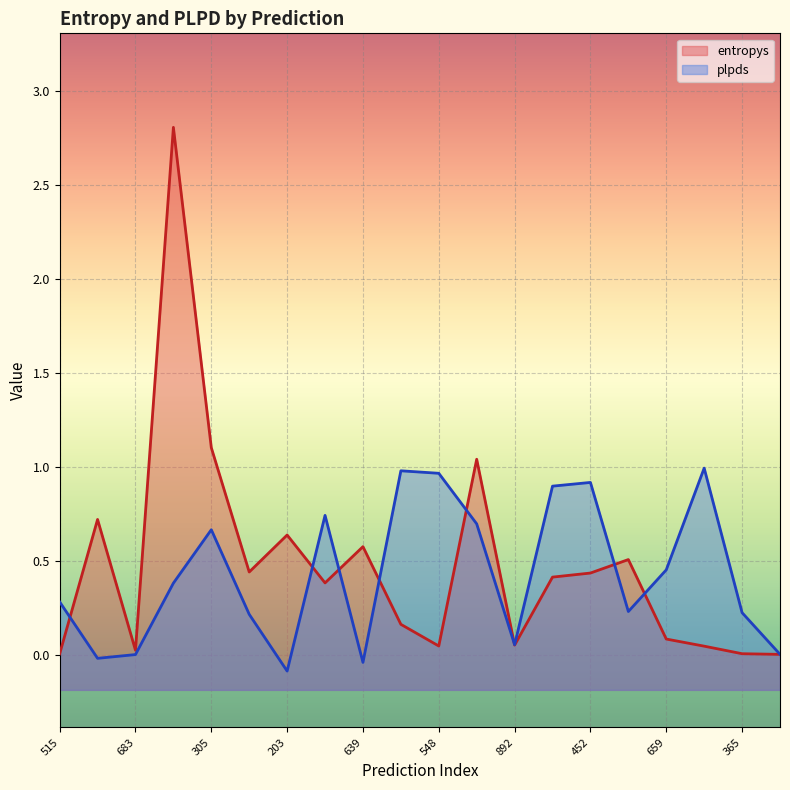

Reading left to right, list all the values displayed in this chart.

entropys: 0.0	0.7	0.0	2.8	1.1	0.4	0.6	0.4	0.6	0.2	0.0	1.0	0.1	0.4	0.4	0.5	0.1	0.0	0.0	0.0
plpds: 0.3	-0.0	0.0	0.4	0.7	0.2	-0.1	0.7	-0.0	1.0	1.0	0.7	0.1	0.9	0.9	0.2	0.5	1.0	0.2	0.0